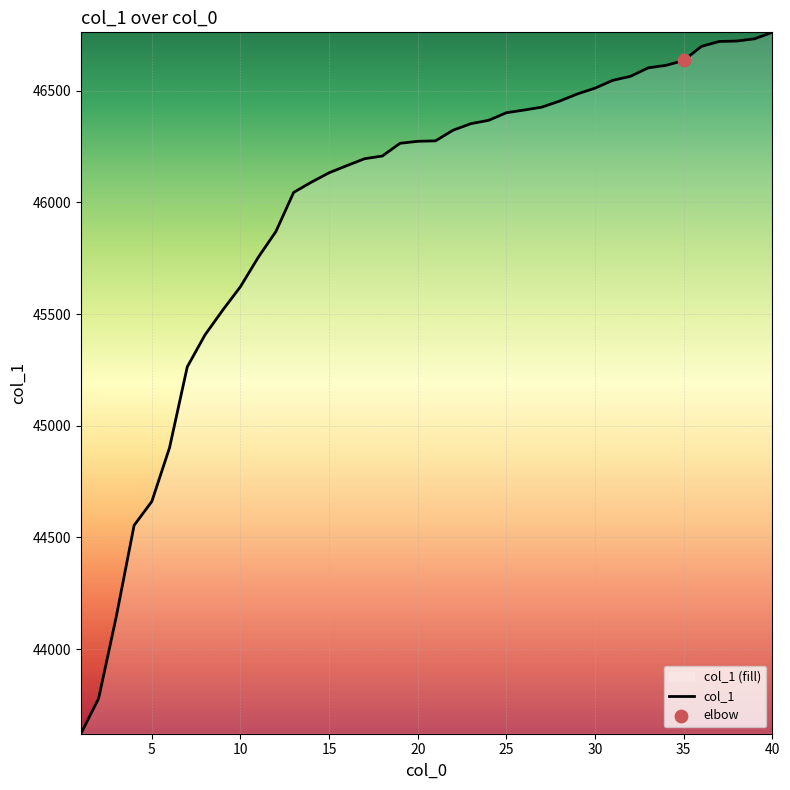

Between 29 and 32, which is larger?

32